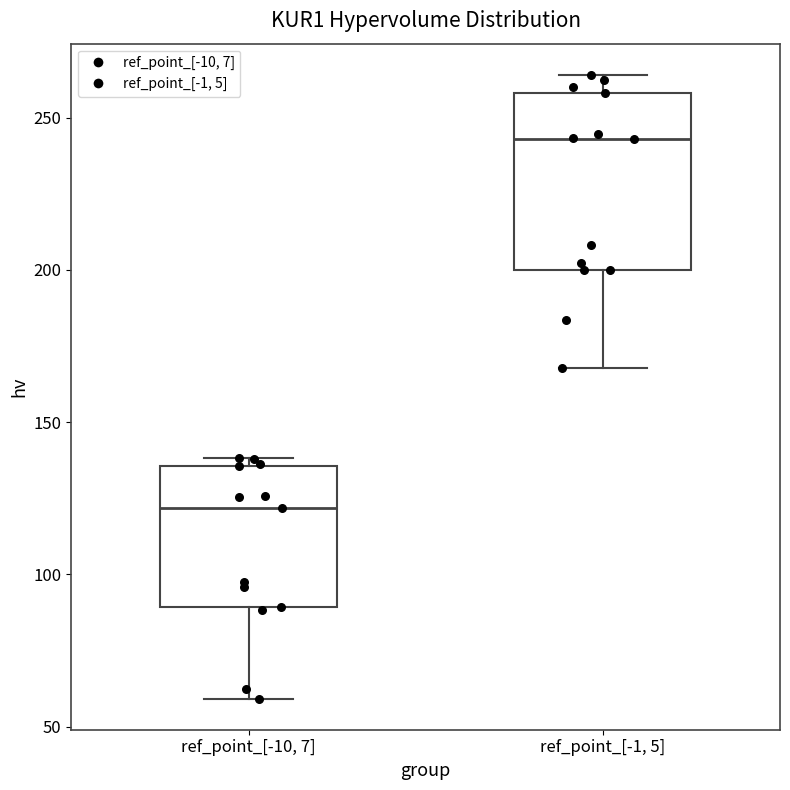

Reading left to right, transcribe this box plot: for each box, give where its median line is, the range the box spans, and where its two whiskers end, as read against the y-axis. The values are not printed on the chart, so give them approximately, as read against the axis.

ref_point_[-10, 7]: median 120, box 90 to 135, whiskers 60 to 140
ref_point_[-1, 5]: median 245, box 200 to 260, whiskers 170 to 265